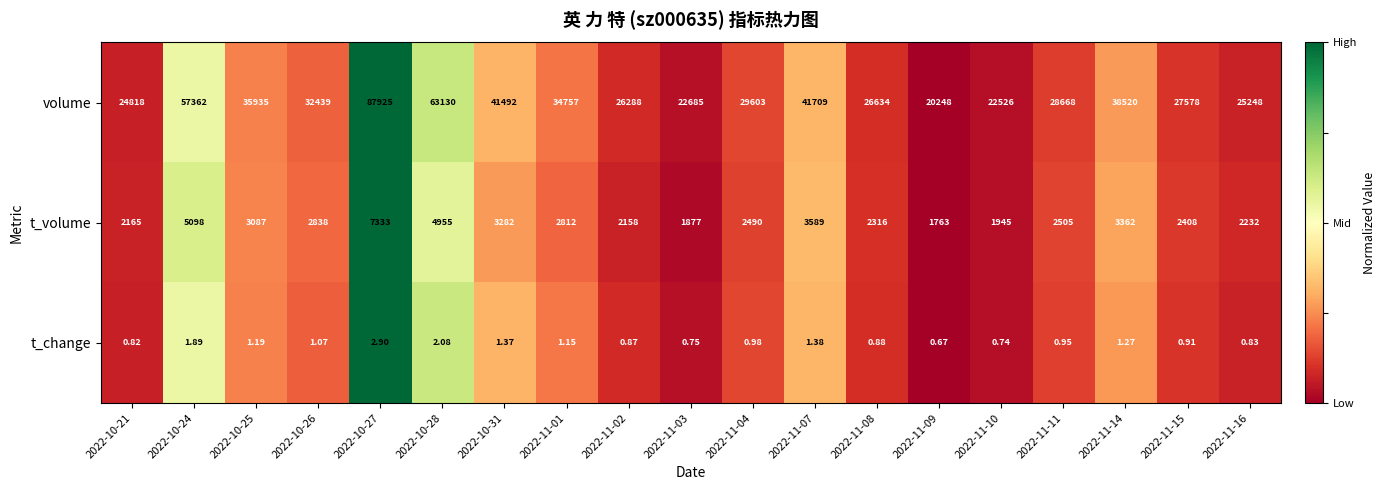

Count the number of categories in the chart.

19